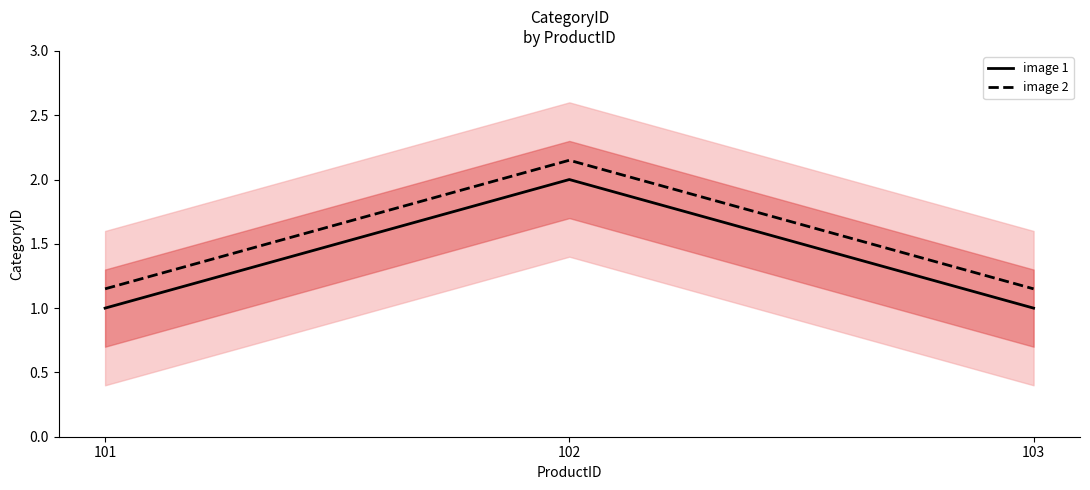

Reading left to right, what are all the values shown in this chart?

image 1: 1.0	2.0	1.0
image 2: 1.1	2.1	1.1